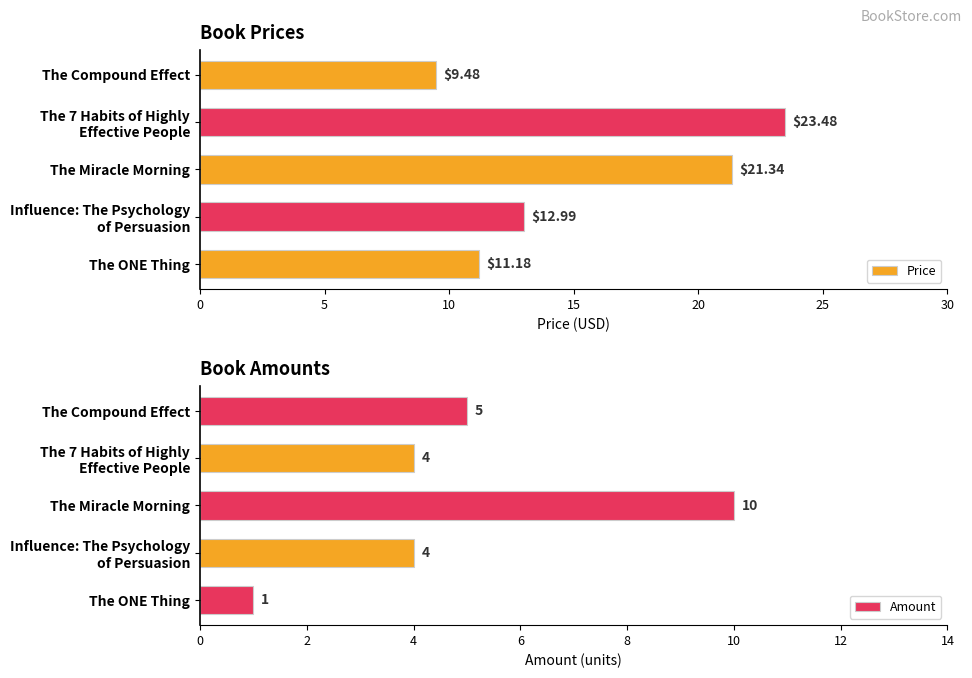

What is the difference between the maximum and second lowest values in the Price series?

12.3